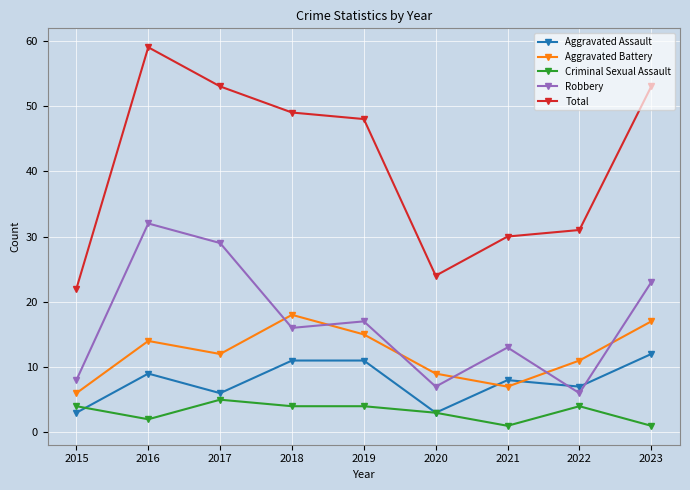

Count the number of categories in the chart.

9